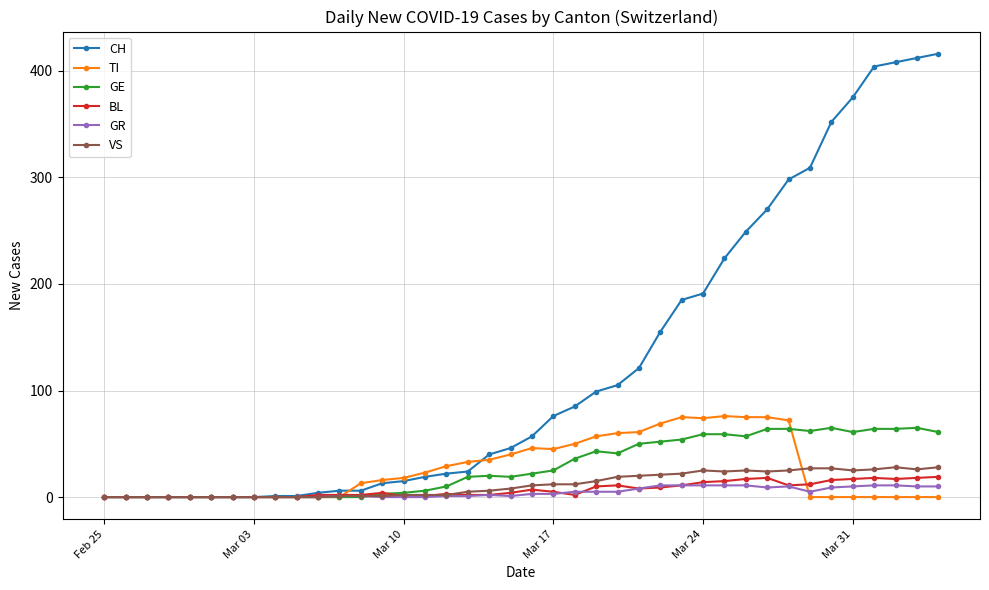

Which series has the largest range (max minus min)?

CH